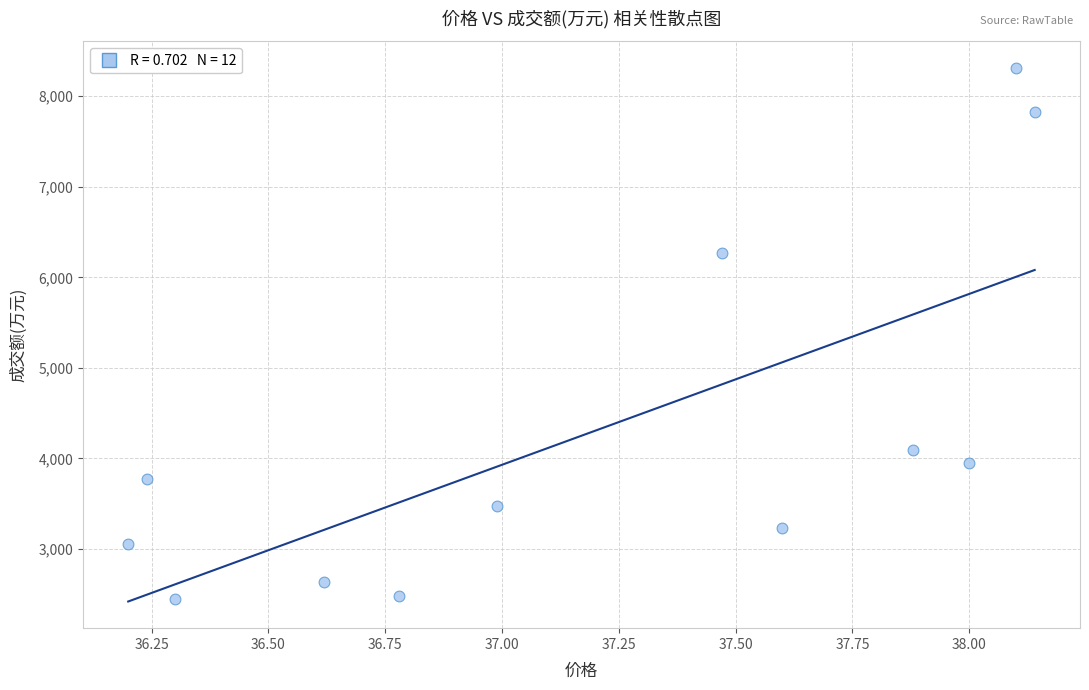

What Y value in the scatter plot is closest to 5381?

6264